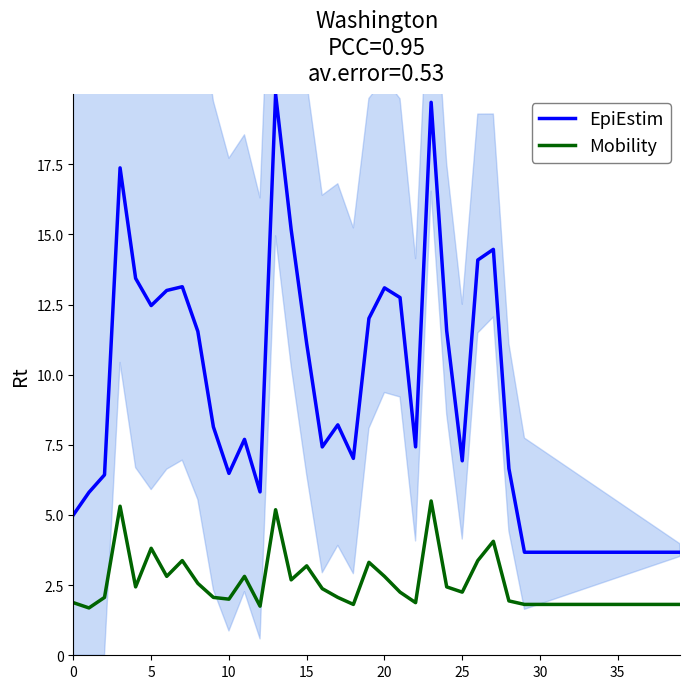

What is the difference between the maximum and minimum values in the EpiEstim series?

16.3